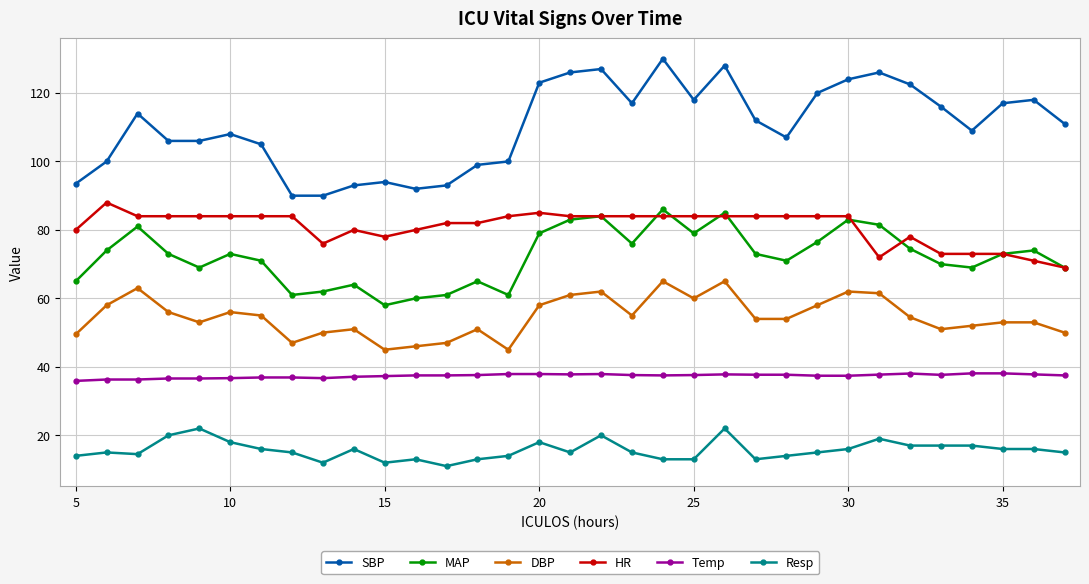

True or false: MAP and Resp cross at least once.

False